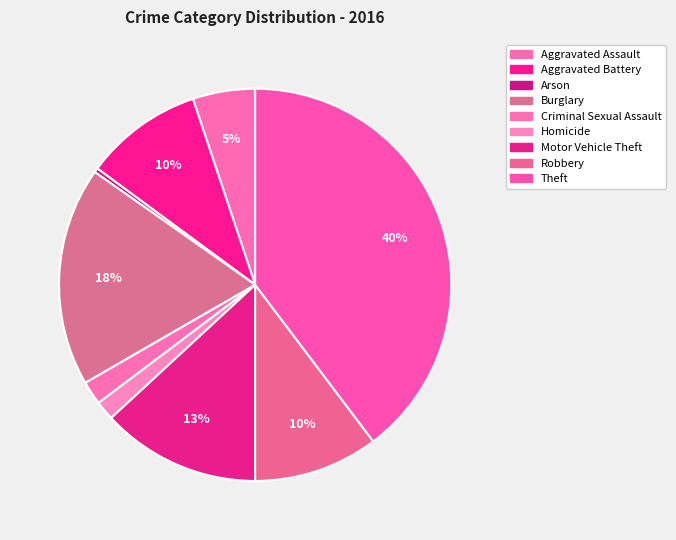

How many slices are in this pie chart?

9